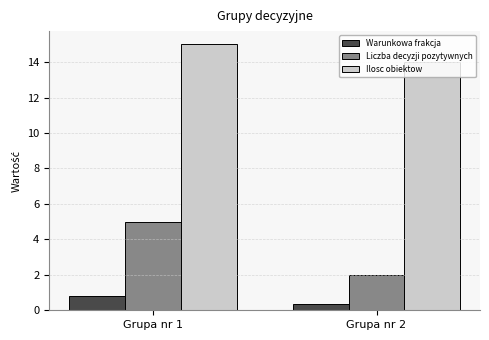

Rank the categories by Ilosc obiektow value from highest to lowest.

Grupa nr 1, Grupa nr 2